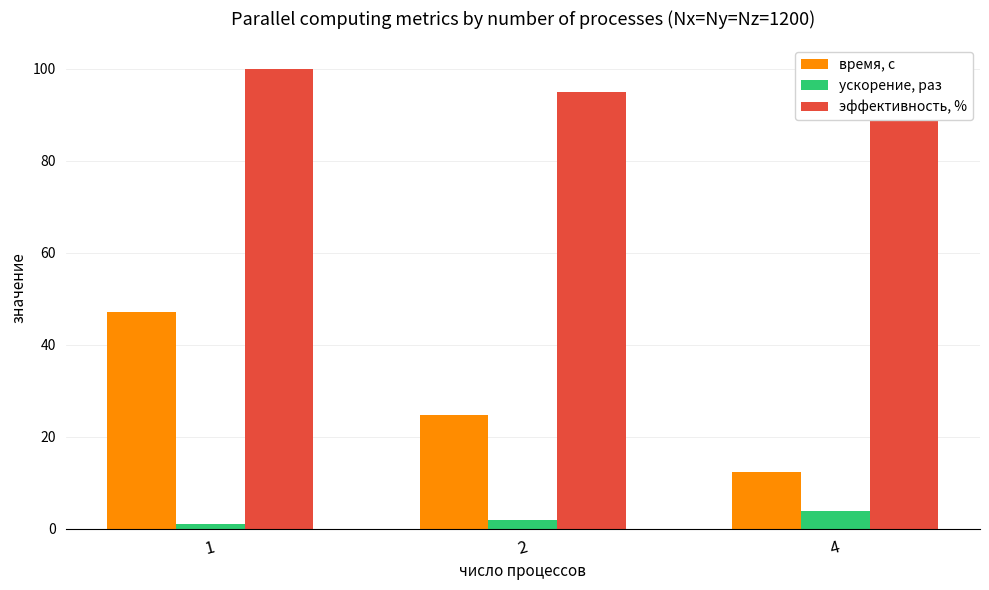

Reading left to right, what are all the values shown in this chart?

время, с: 47.0	24.8	12.3
ускорение, раз: 1.0	1.9	3.8
эффективность, %: 100.0	94.9	95.5